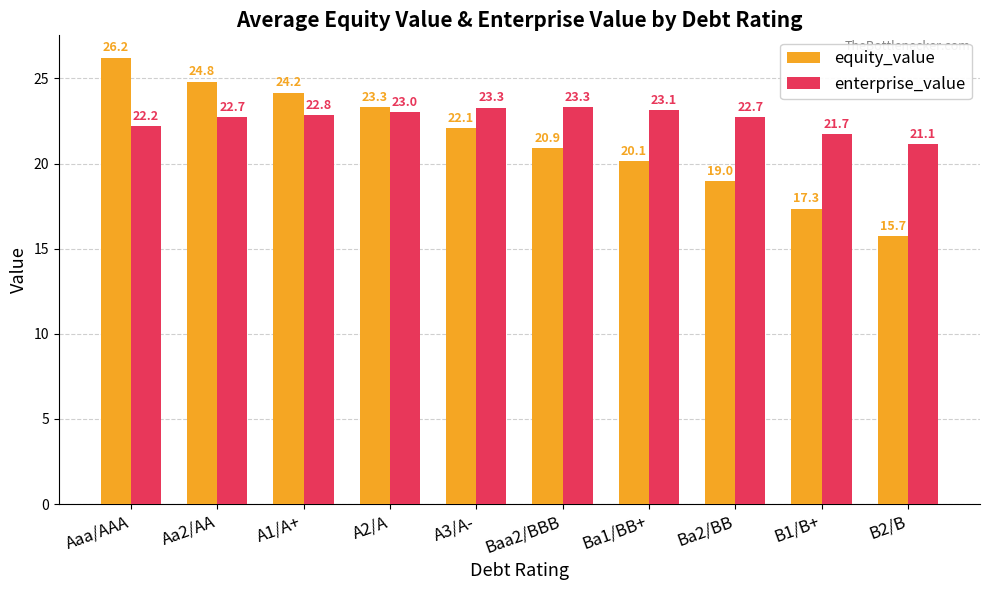

What is the difference between the enterprise_value values at B2/B and A2/A?

1.9